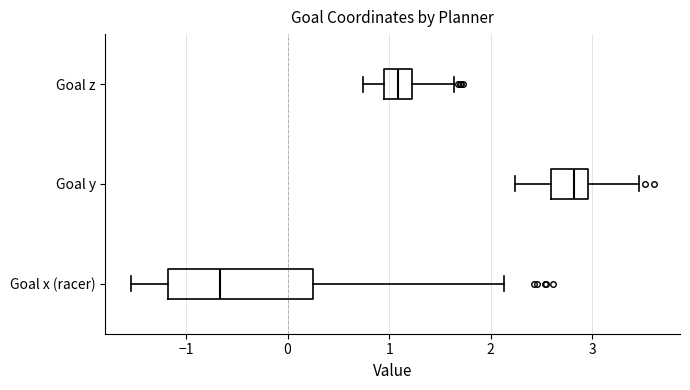

Reading bottom to top, transcribe this box plot: for each box, give where its median line is, the range the box spans, and where its two whiskers end, as read against the x-axis. The values are not printed on the chart, so give them approximately, as read against the axis.

Goal x (racer): median -0.7, box -1.2 to 0.3, whiskers -1.5 to 2.1
Goal y: median 2.8, box 2.6 to 3.0, whiskers 2.2 to 3.5
Goal z: median 1.1, box 1.0 to 1.2, whiskers 0.7 to 1.6